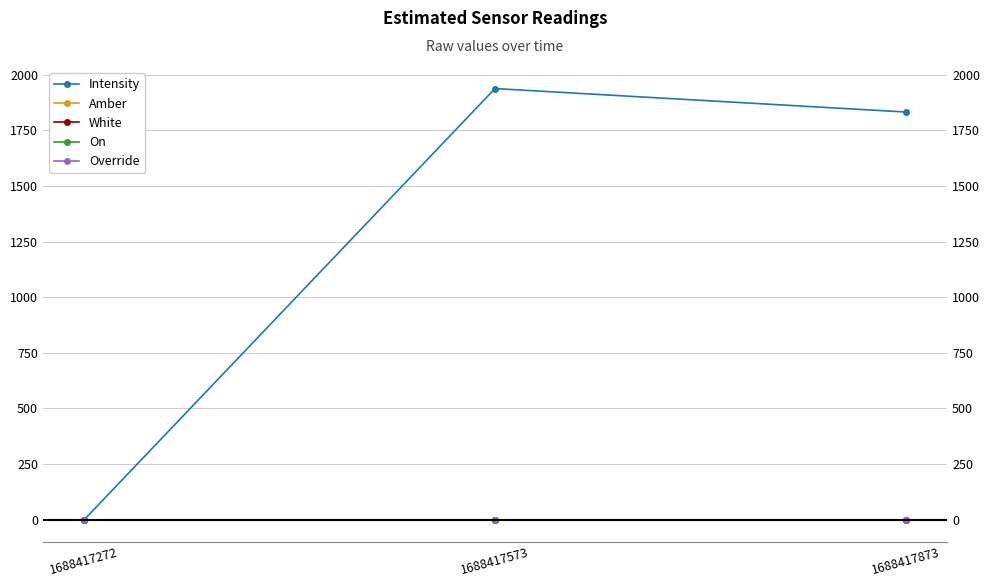

At which label is White closest to 1?

1688417272